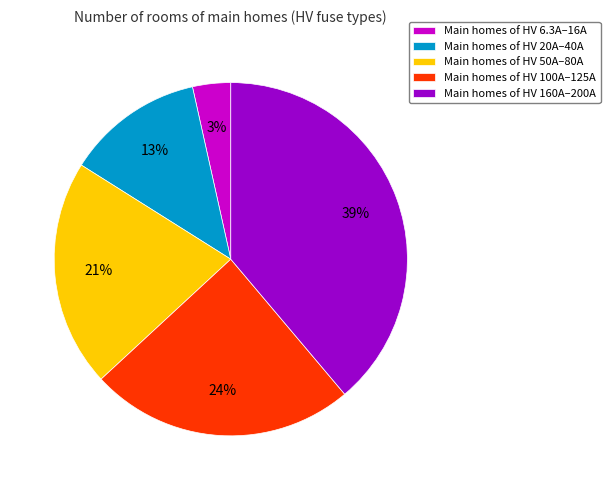

Which has a higher value, Main homes of HV 6.3A–16A or Main homes of HV 20A–40A?

Main homes of HV 20A–40A